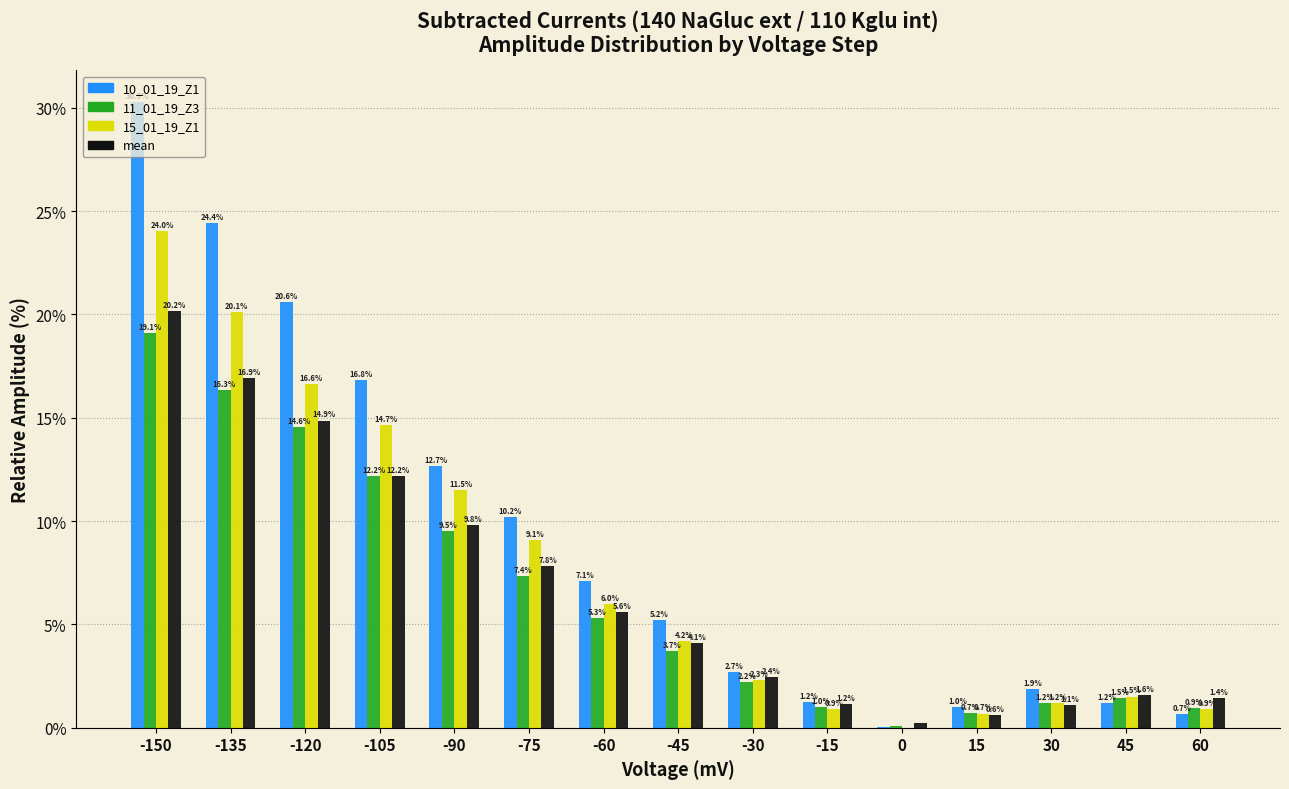

Is it true that 11_01_19_Z3 equals 9.5 at -90?

True